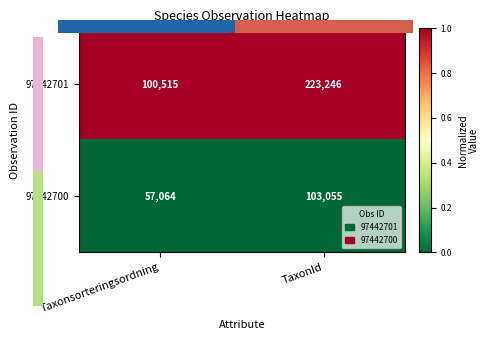

Reading right to left, list all the values displayed in this chart.

97442701: 223246	100515
97442700: 103055	57064